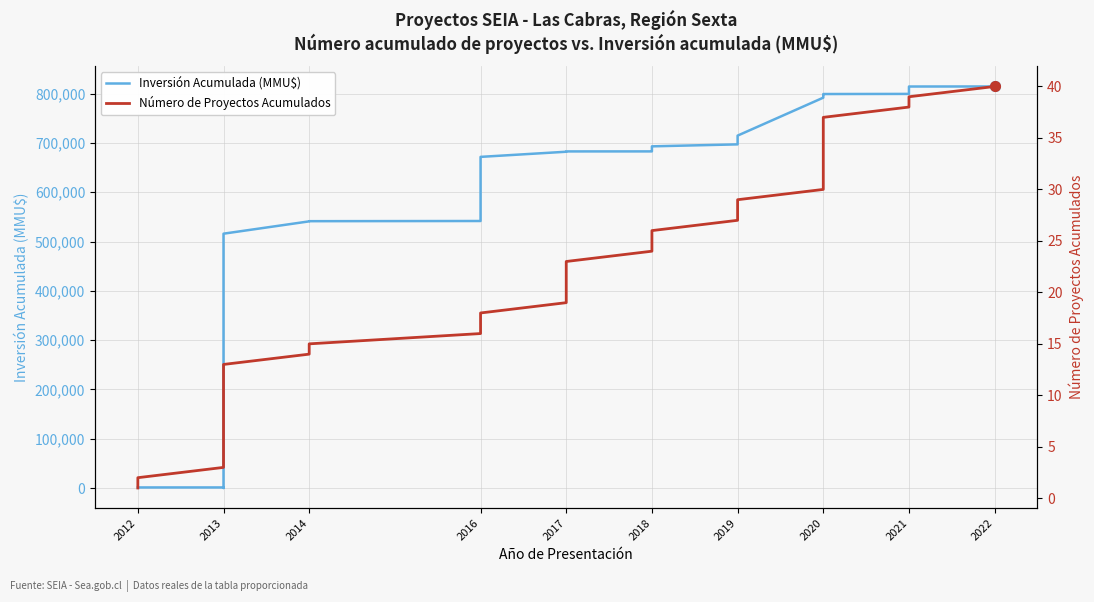

Which series has the largest range (max minus min)?

Inversión Acumulada (MMU$)